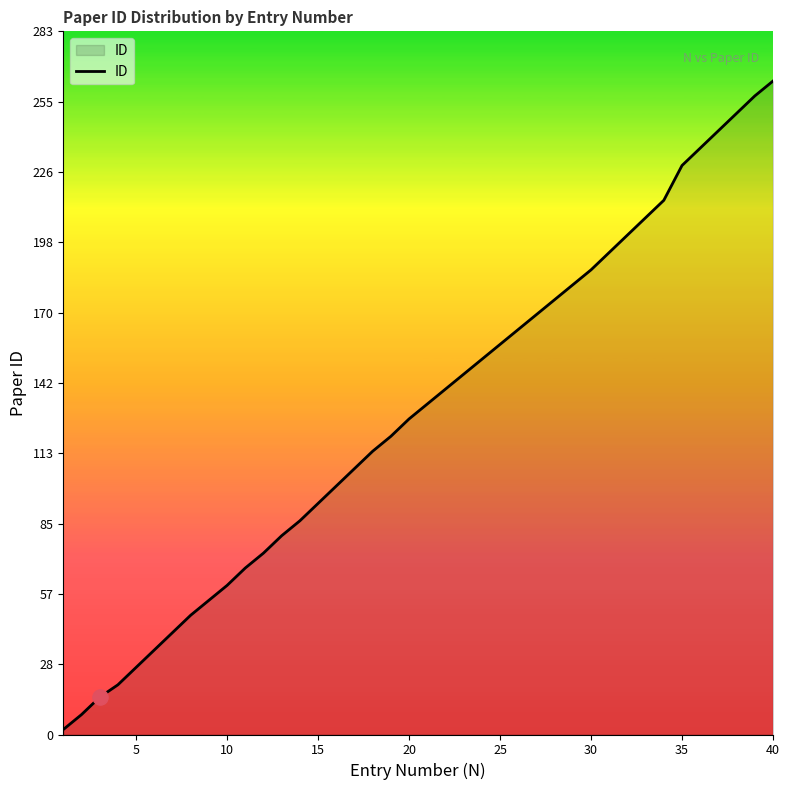

What is the maximum value shown in the chart?

263